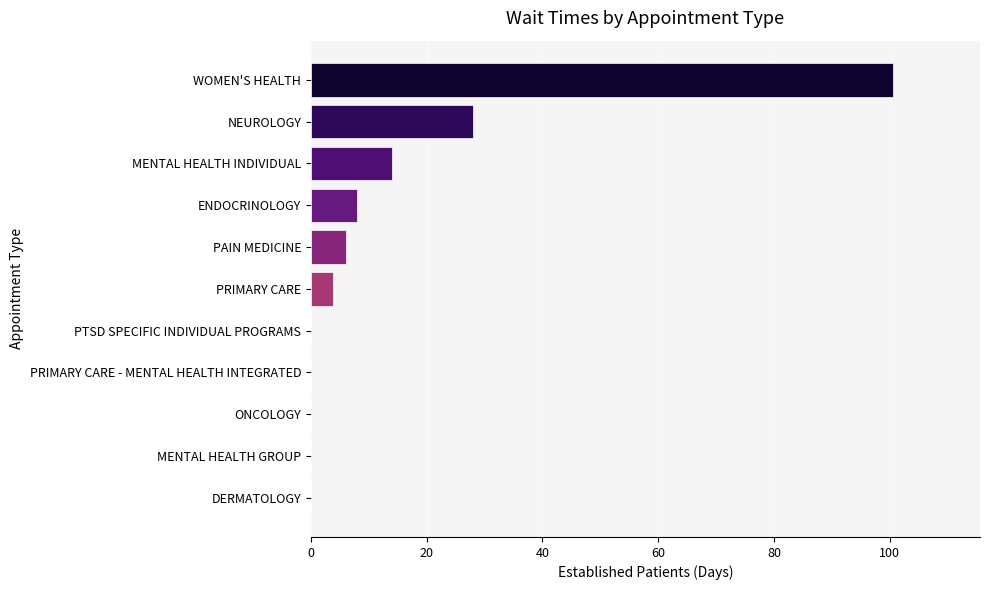

At which label is the value closest to 50?

NEUROLOGY